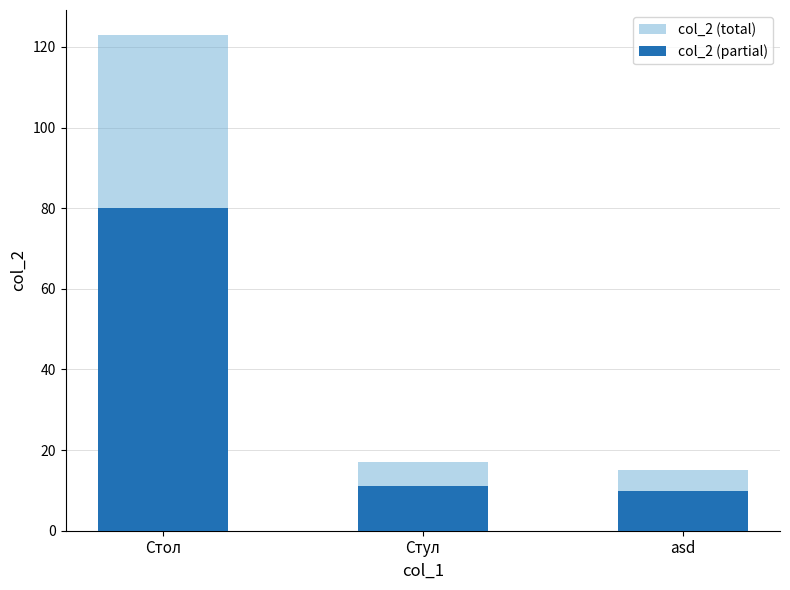

Is the value of col_2 (total) at asd greater than the value of col_2 (partial) at asd?

Yes